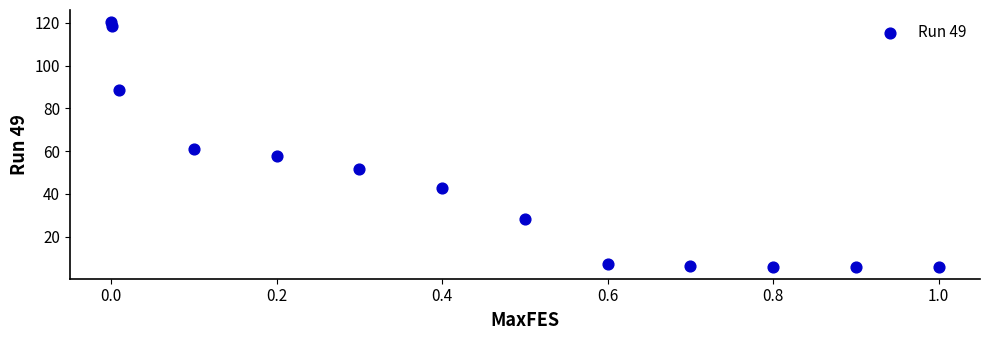

What is the range of Y values (max minus min)?

114.4